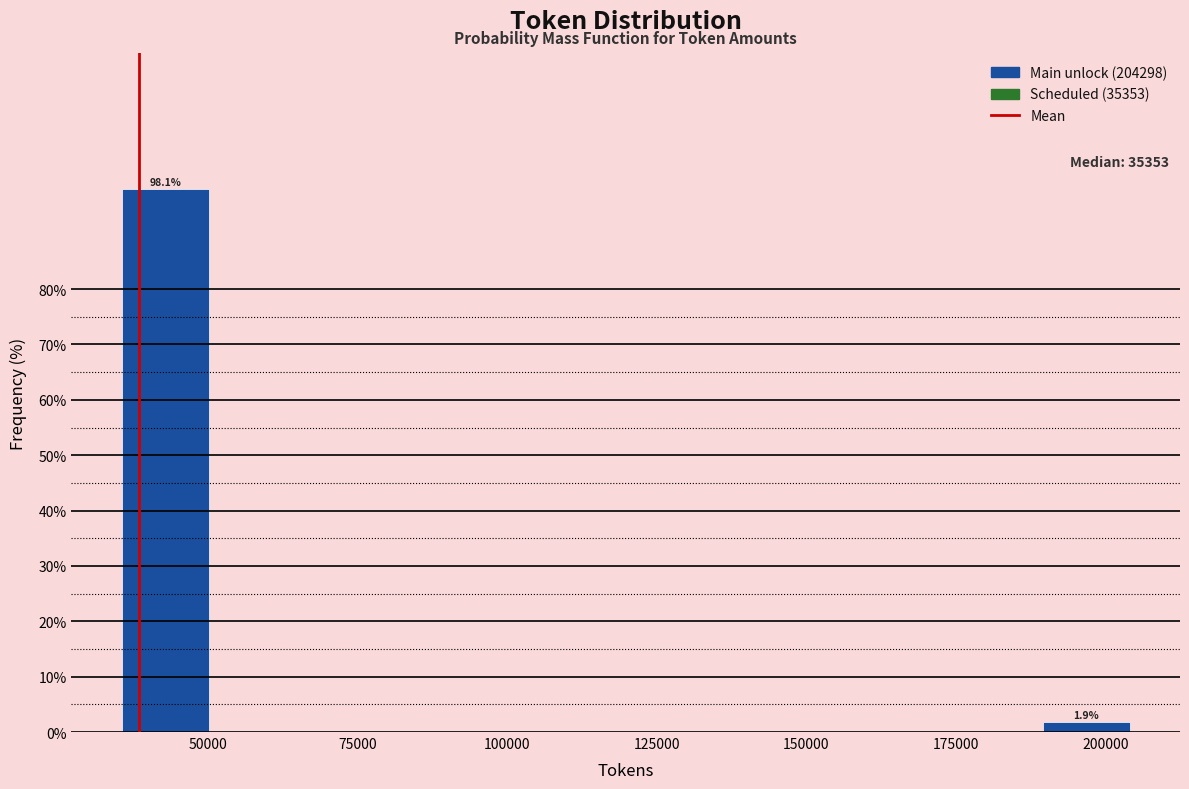

Around what value on the x-axis is the tallest bar? Give the approximate position of its centre, as read against the axis.

45000